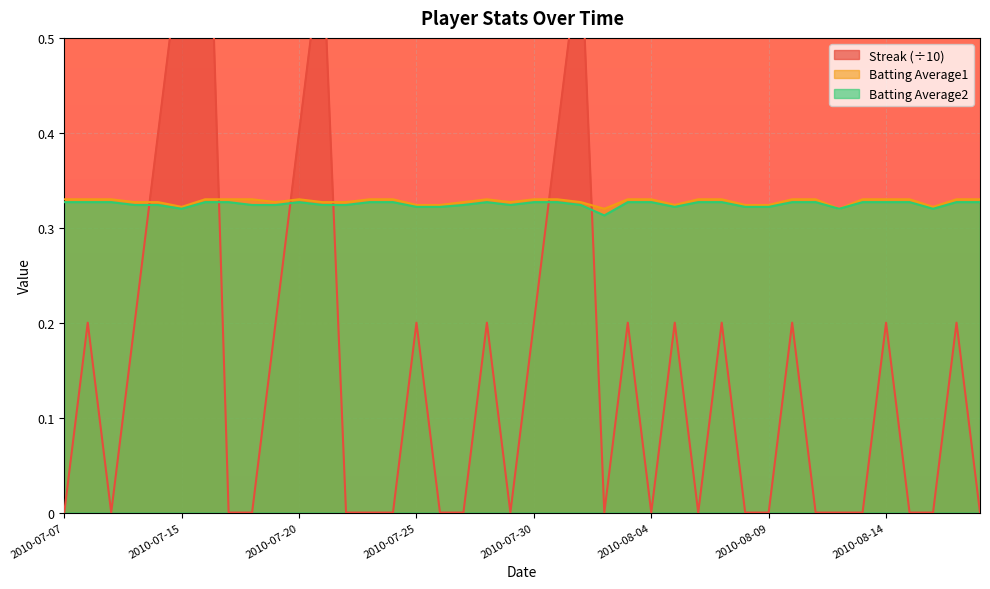

What is the minimum value for Batting Average2?

0.3